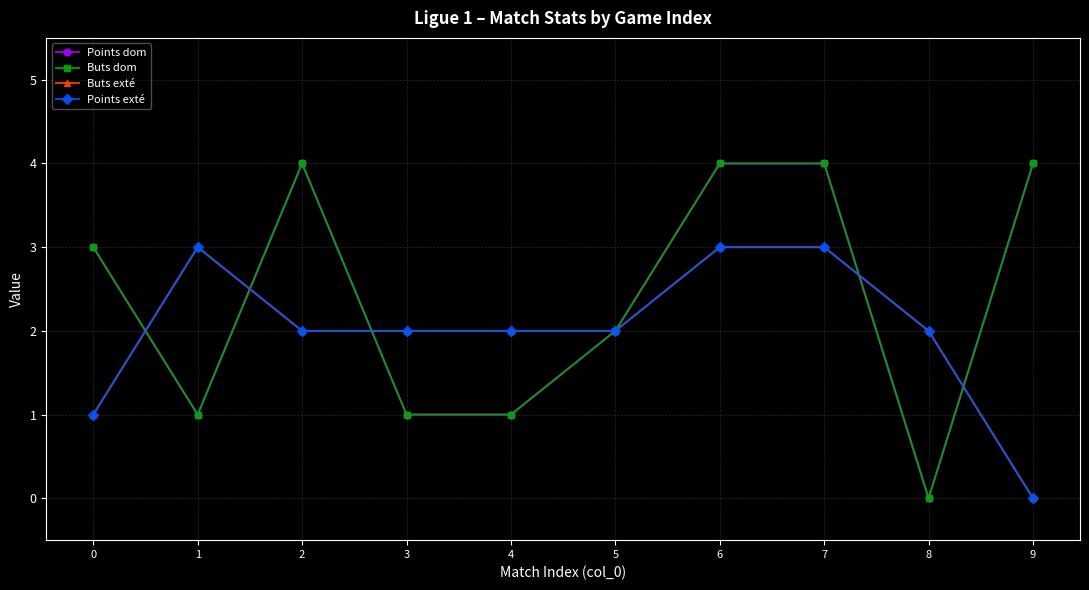

What is the difference between the maximum and minimum values in the Points dom series?

4